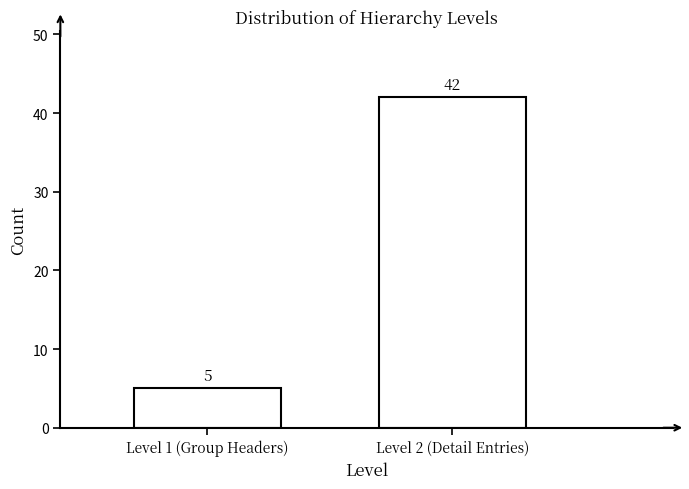

Reading left to right, list all the values displayed in this chart.

Level 1 (Group Headers)=5	Level 2 (Detail Entries)=42